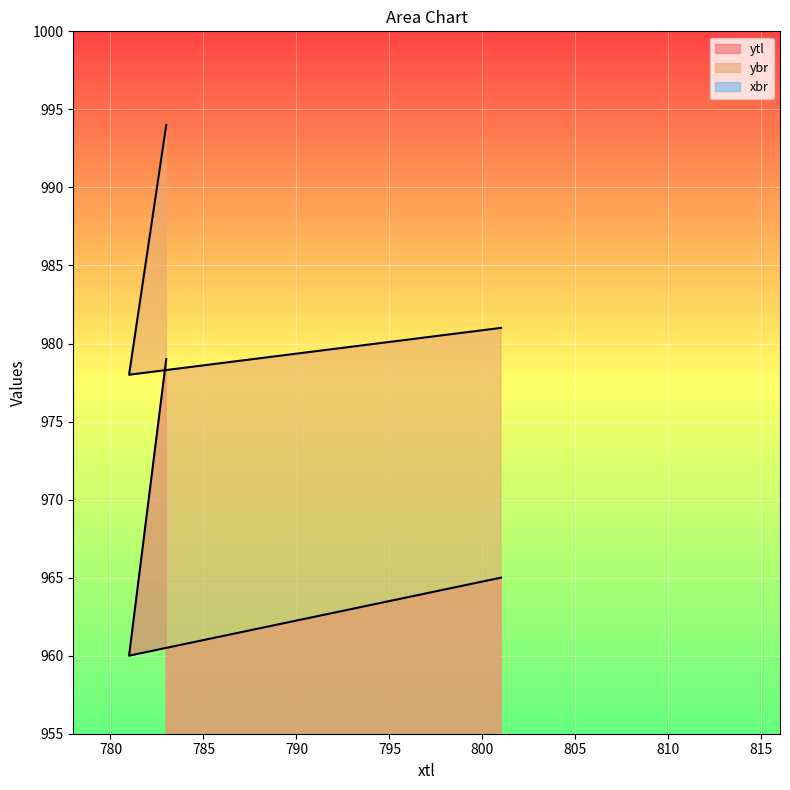

What is the maximum value for ytl?

979